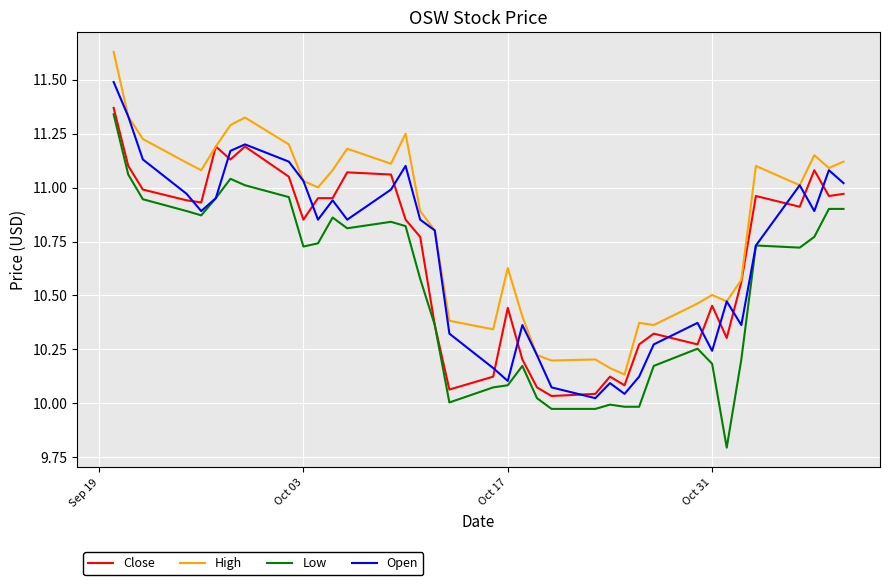

Count the number of data series in this chart.

4